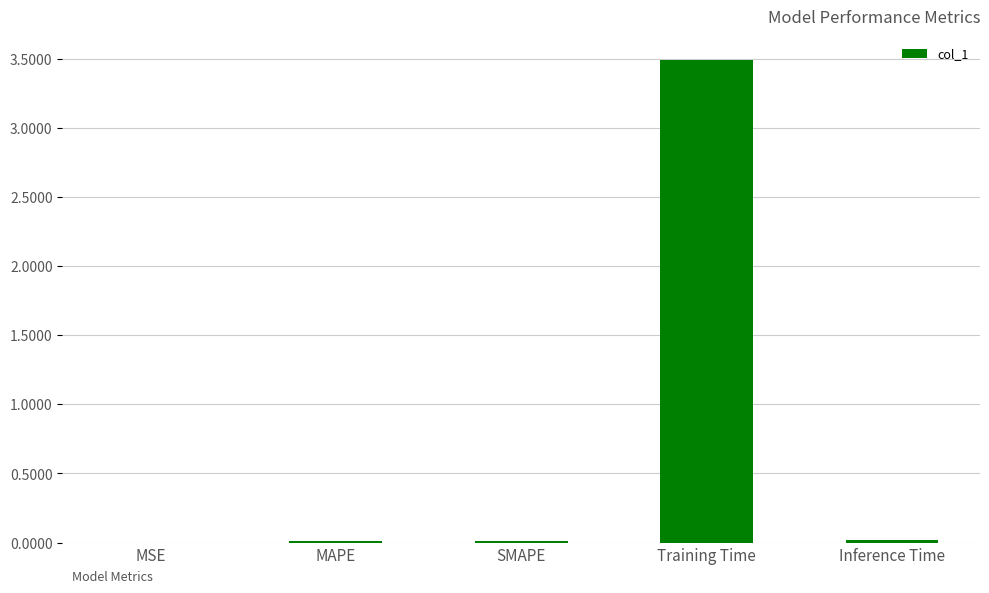

What is the sum of all values?

3.5